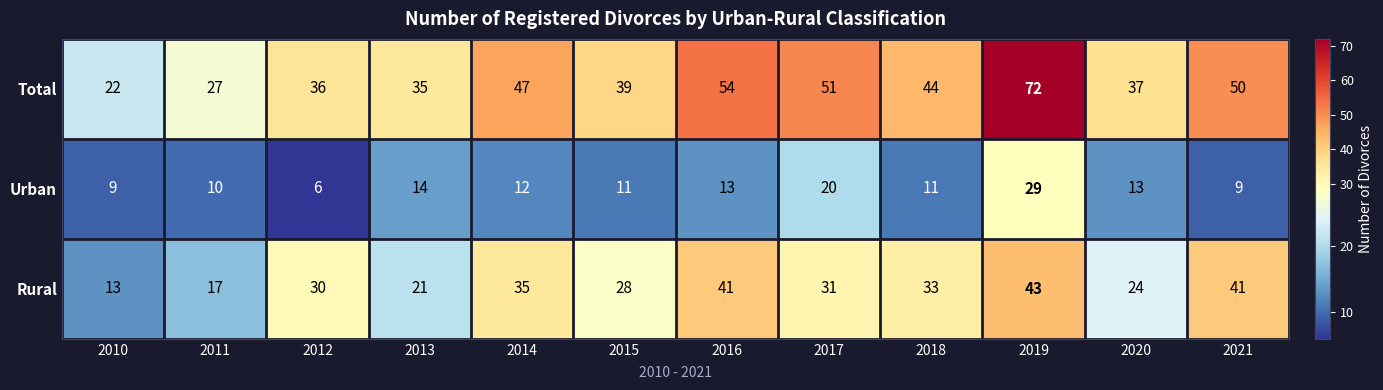

List the series in order of their peak value, highest first.

Total, Rural, Urban